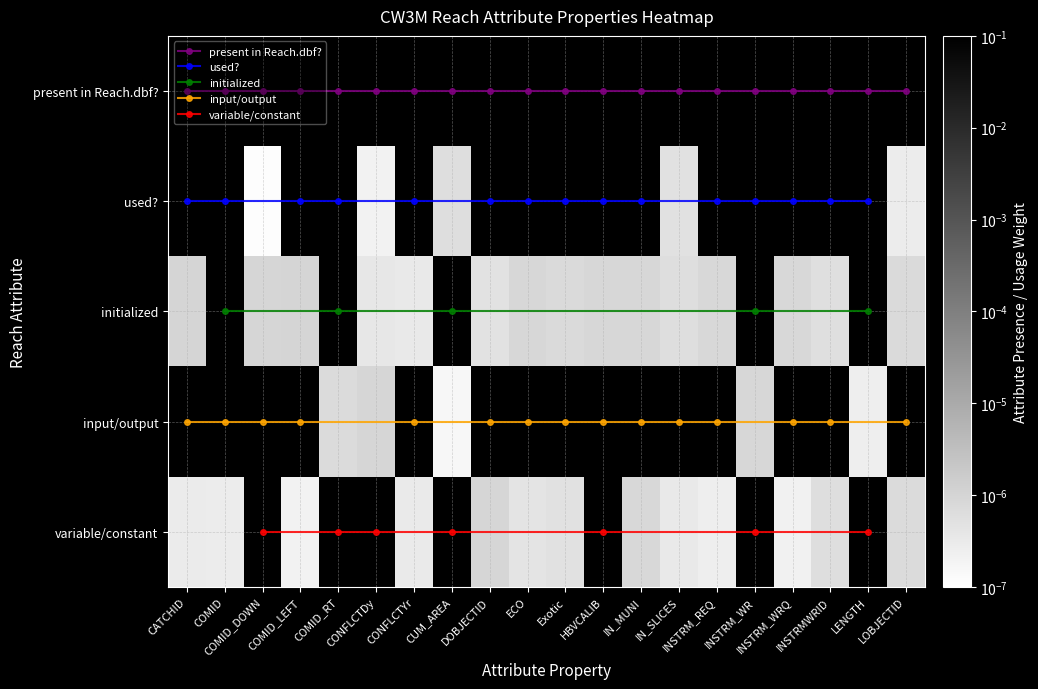

What is the greatest value displayed?

0.1